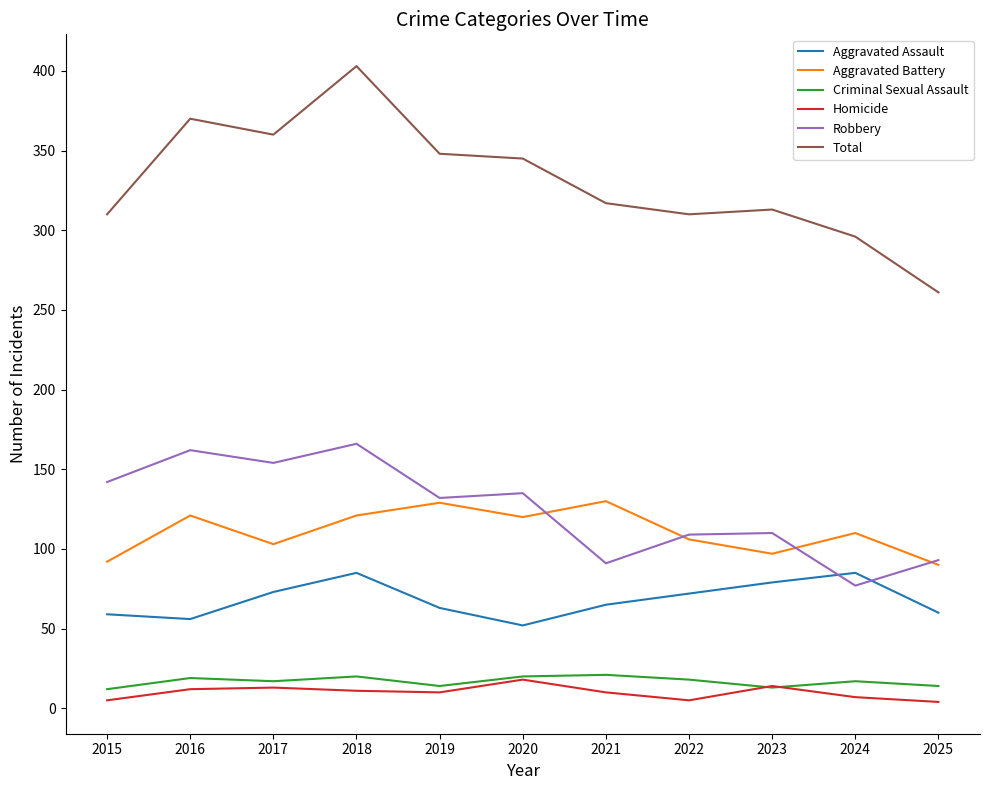

In Criminal Sexual Assault, how many points are lower than both neighbors (excluding endpoints)?

3